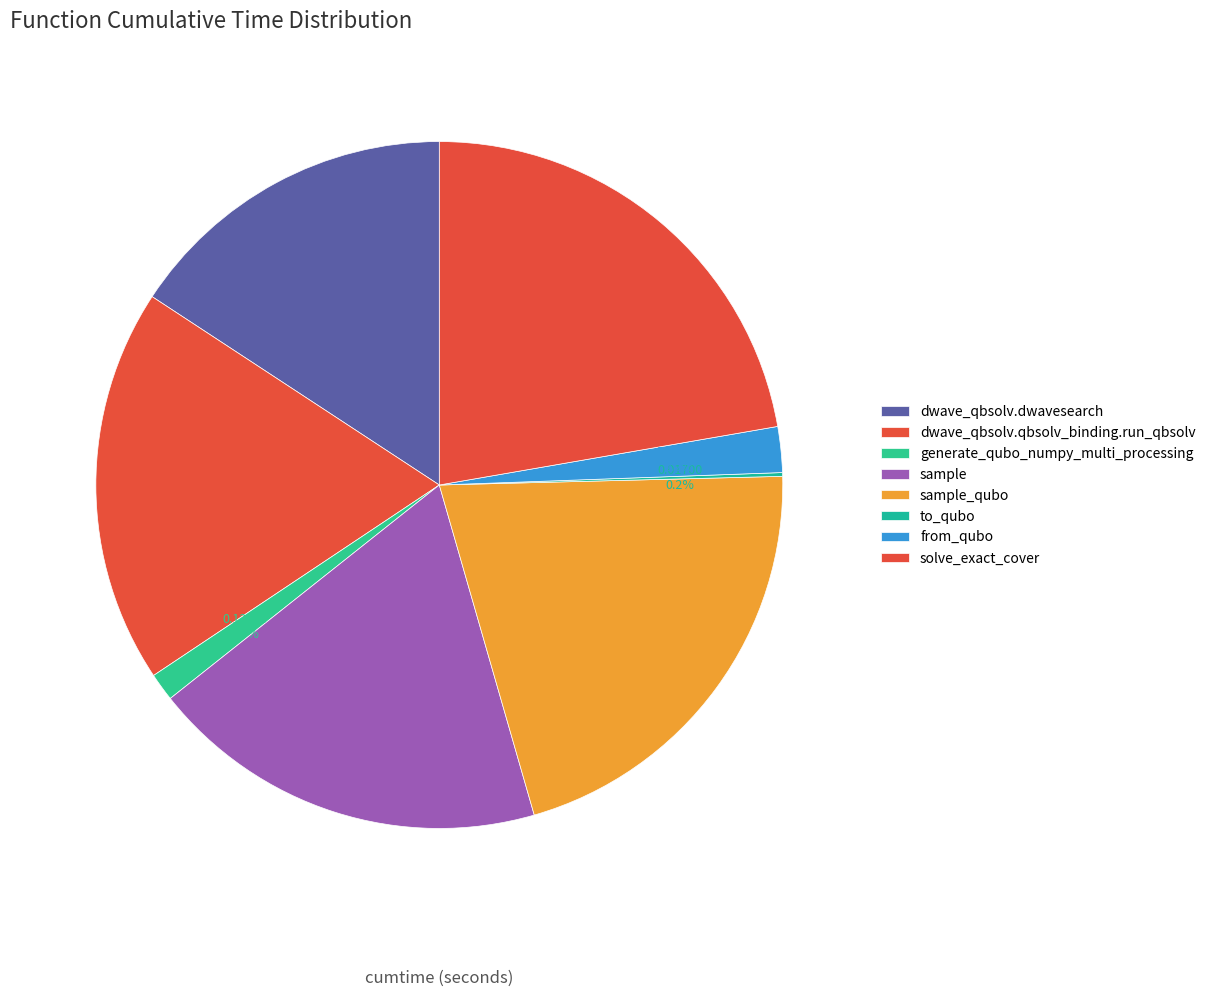

To the nearest percent, what is the difference between the largest and smallest slice percentages?

22%